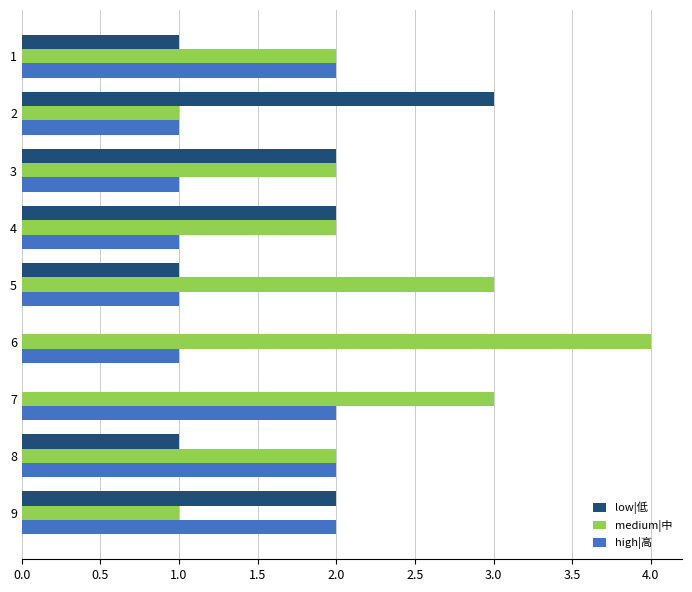

What is the maximum value shown in the chart?

4